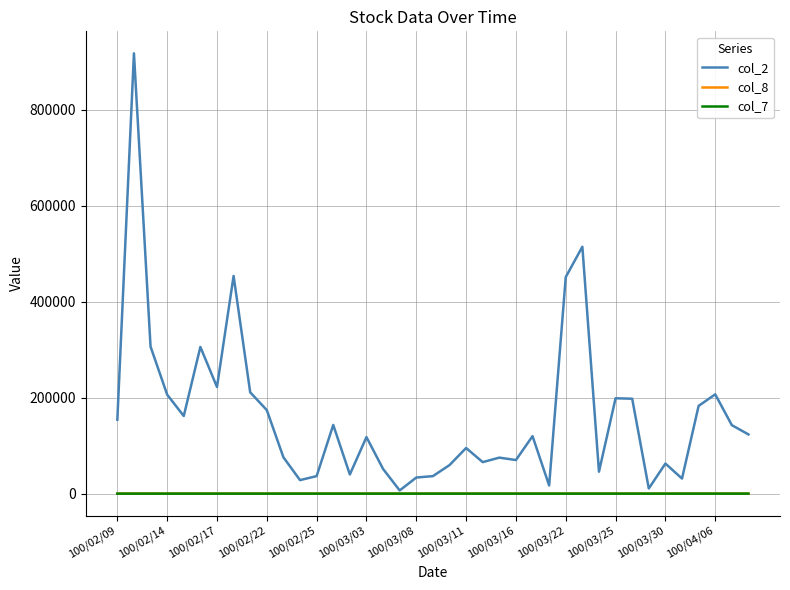

Which series has the widest spread of values?

col_2